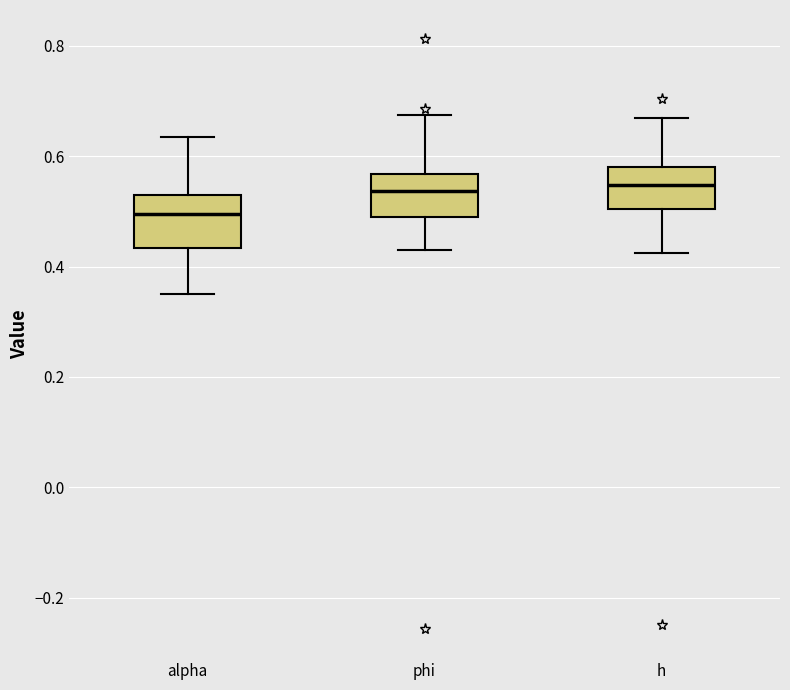

Where does the upper whisker of the box for phi end on the y-axis? The values are not printed on the chart, so give them approximately, as read against the axis.

0.68